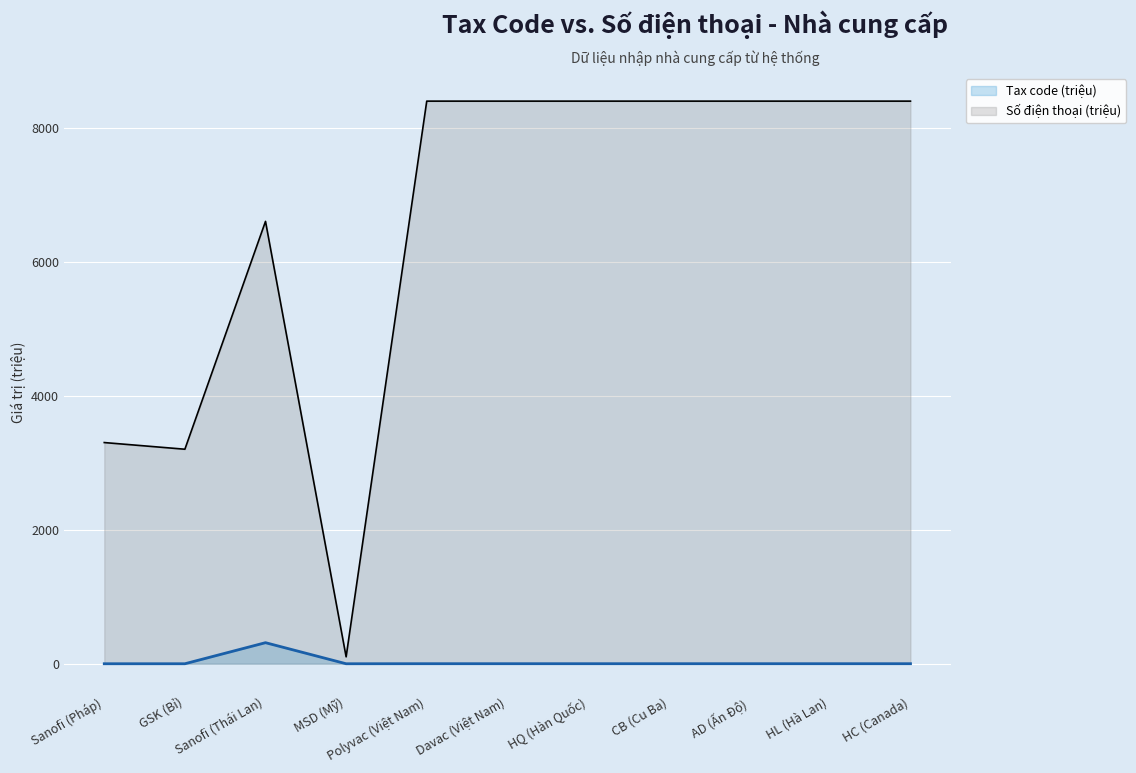

What is the average value of the Tax code (triệu) series?

29.1